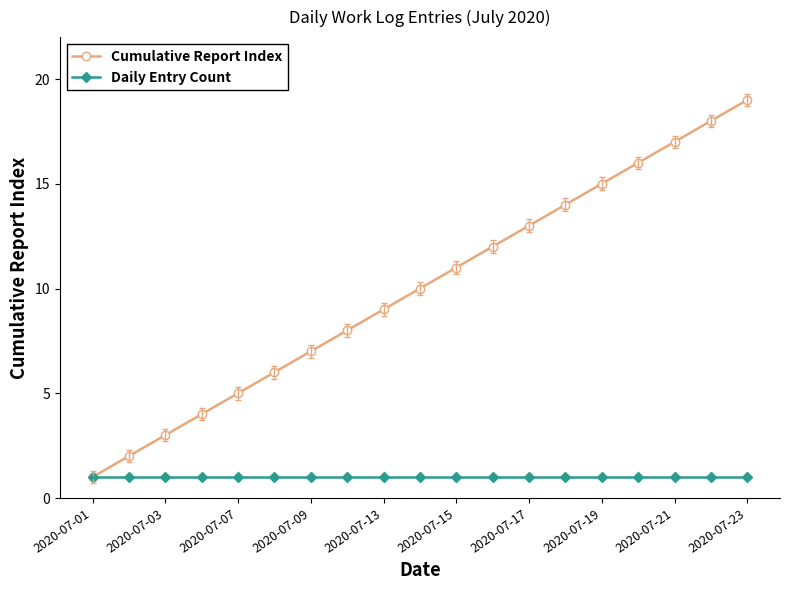

What is the maximum value shown in the chart?

19